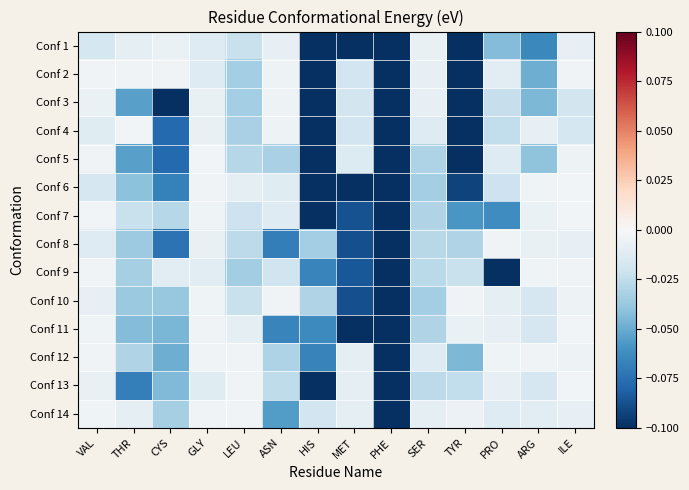

Reading left to right, list all the values displayed in this chart.

Conf 1: VAL=-0.0	THR=-0.0	CYS=-0.0	GLY=-0.0	LEU=-0.0	ASN=-0.0	HIS=-0.1	MET=-0.1	PHE=-0.1	SER=-0.0	TYR=-0.1	PRO=-0.0	ARG=-0.1	ILE=-0.0
Conf 2: VAL=-0.0	THR=-0.0	CYS=-0.0	GLY=-0.0	LEU=-0.0	ASN=-0.0	HIS=-0.1	MET=-0.0	PHE=-0.1	SER=-0.0	TYR=-0.1	PRO=-0.0	ARG=-0.0	ILE=-0.0
Conf 3: VAL=-0.0	THR=-0.1	CYS=-0.1	GLY=-0.0	LEU=-0.0	ASN=-0.0	HIS=-0.1	MET=-0.0	PHE=-0.1	SER=-0.0	TYR=-0.1	PRO=-0.0	ARG=-0.0	ILE=-0.0
Conf 4: VAL=-0.0	THR=-0.0	CYS=-0.1	GLY=-0.0	LEU=-0.0	ASN=-0.0	HIS=-0.1	MET=-0.0	PHE=-0.1	SER=-0.0	TYR=-0.1	PRO=-0.0	ARG=-0.0	ILE=-0.0
Conf 5: VAL=-0.0	THR=-0.1	CYS=-0.1	GLY=-0.0	LEU=-0.0	ASN=-0.0	HIS=-0.1	MET=-0.0	PHE=-0.1	SER=-0.0	TYR=-0.1	PRO=-0.0	ARG=-0.0	ILE=-0.0
Conf 6: VAL=-0.0	THR=-0.0	CYS=-0.1	GLY=-0.0	LEU=-0.0	ASN=-0.0	HIS=-0.1	MET=-0.1	PHE=-0.1	SER=-0.0	TYR=-0.1	PRO=-0.0	ARG=-0.0	ILE=-0.0
Conf 7: VAL=-0.0	THR=-0.0	CYS=-0.0	GLY=-0.0	LEU=-0.0	ASN=-0.0	HIS=-0.1	MET=-0.1	PHE=-0.1	SER=-0.0	TYR=-0.1	PRO=-0.1	ARG=-0.0	ILE=-0.0
Conf 8: VAL=-0.0	THR=-0.0	CYS=-0.1	GLY=-0.0	LEU=-0.0	ASN=-0.1	HIS=-0.0	MET=-0.1	PHE=-0.1	SER=-0.0	TYR=-0.0	PRO=-0.0	ARG=-0.0	ILE=-0.0
Conf 9: VAL=-0.0	THR=-0.0	CYS=-0.0	GLY=-0.0	LEU=-0.0	ASN=-0.0	HIS=-0.1	MET=-0.1	PHE=-0.1	SER=-0.0	TYR=-0.0	PRO=-0.1	ARG=-0.0	ILE=-0.0
Conf 10: VAL=-0.0	THR=-0.0	CYS=-0.0	GLY=-0.0	LEU=-0.0	ASN=-0.0	HIS=-0.0	MET=-0.1	PHE=-0.1	SER=-0.0	TYR=-0.0	PRO=-0.0	ARG=-0.0	ILE=-0.0
Conf 11: VAL=-0.0	THR=-0.0	CYS=-0.0	GLY=-0.0	LEU=-0.0	ASN=-0.1	HIS=-0.1	MET=-0.1	PHE=-0.1	SER=-0.0	TYR=-0.0	PRO=-0.0	ARG=-0.0	ILE=-0.0
Conf 12: VAL=-0.0	THR=-0.0	CYS=-0.0	GLY=-0.0	LEU=-0.0	ASN=-0.0	HIS=-0.1	MET=-0.0	PHE=-0.1	SER=-0.0	TYR=-0.0	PRO=-0.0	ARG=-0.0	ILE=-0.0
Conf 13: VAL=-0.0	THR=-0.1	CYS=-0.0	GLY=-0.0	LEU=-0.0	ASN=-0.0	HIS=-0.1	MET=-0.0	PHE=-0.1	SER=-0.0	TYR=-0.0	PRO=-0.0	ARG=-0.0	ILE=-0.0
Conf 14: VAL=-0.0	THR=-0.0	CYS=-0.0	GLY=-0.0	LEU=-0.0	ASN=-0.1	HIS=-0.0	MET=-0.0	PHE=-0.1	SER=-0.0	TYR=-0.0	PRO=-0.0	ARG=-0.0	ILE=-0.0